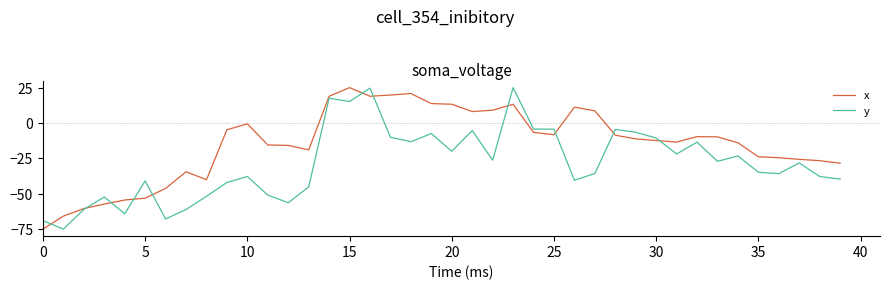

What is the minimum value for y?

-75.0